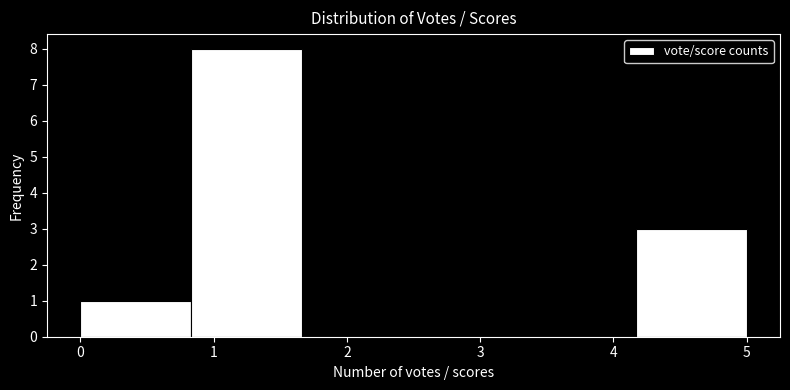

Which range on the x-axis has the tallest bar?

0.8 to 1.7